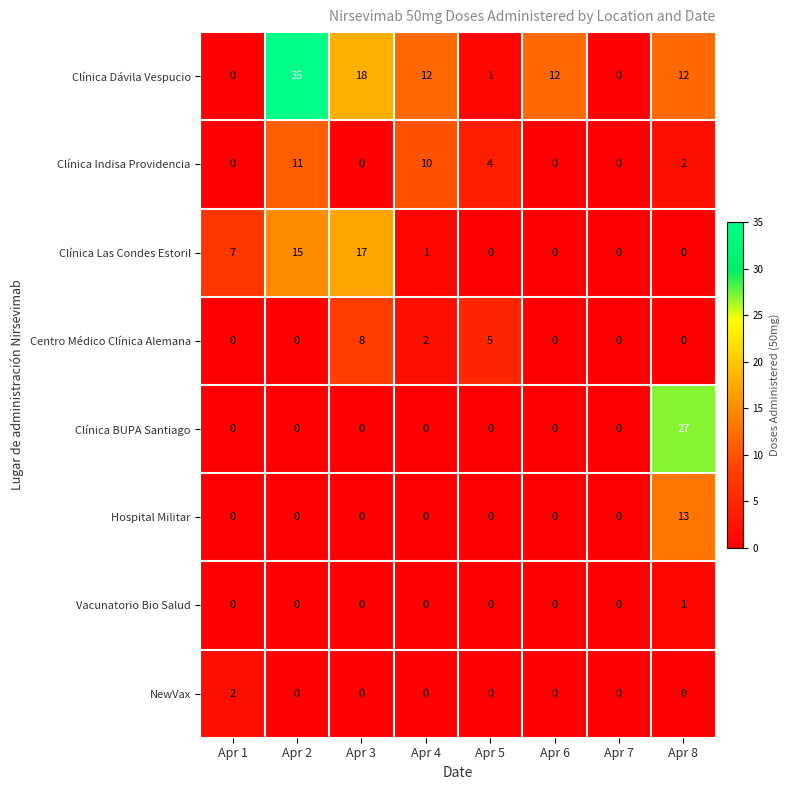

How many series are shown in this chart?

8